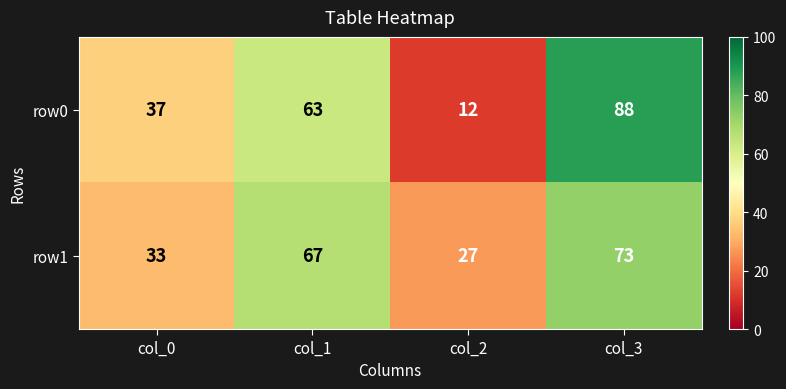

What is the difference between the row0 values at col_0 and col_3?

51